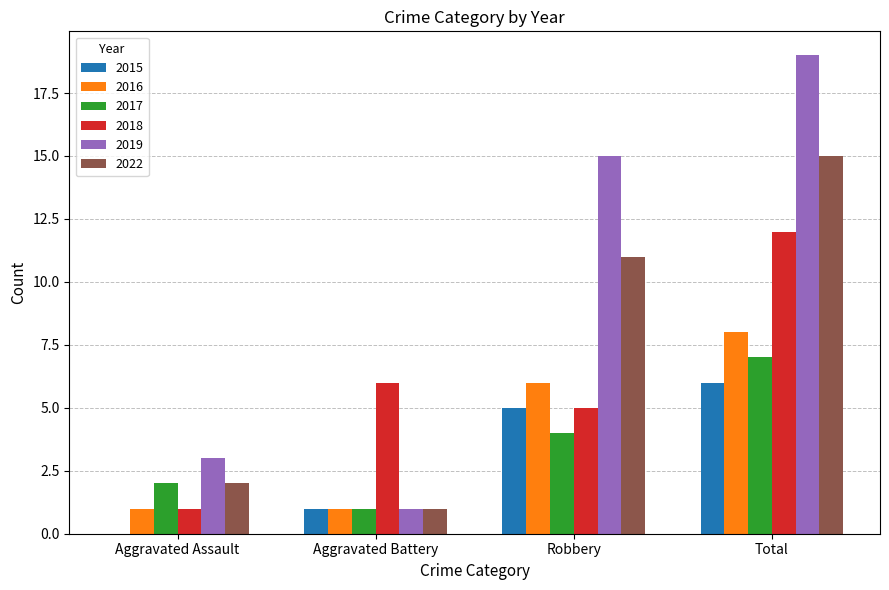

True or false: 2022 has a value of 2 at Aggravated Assault.

True